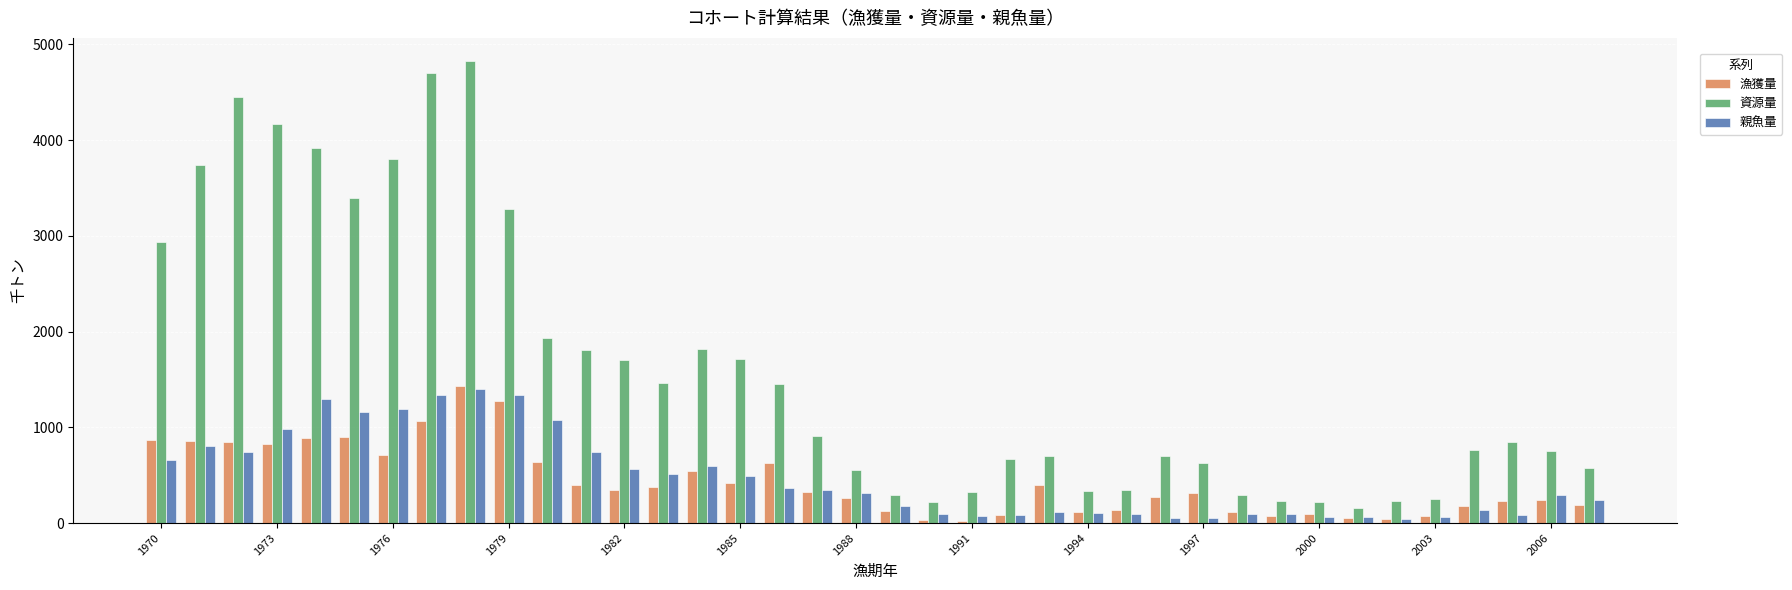

What is the highest value of the 親魚量 series?

1401